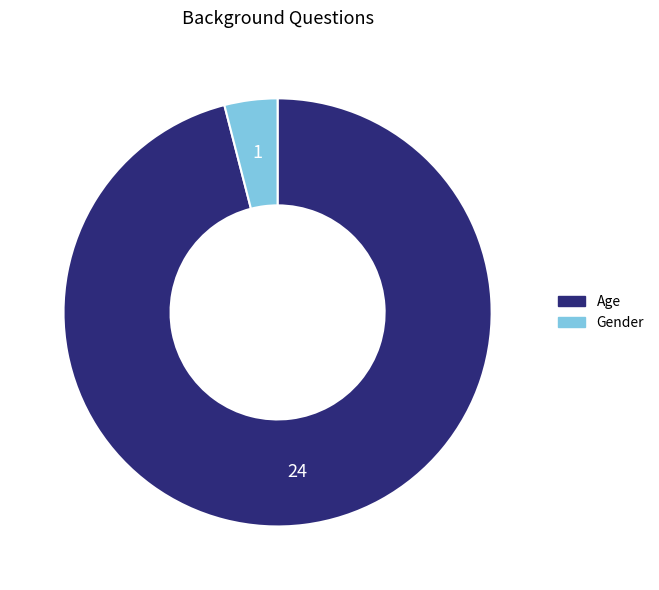

Is it true that Age is 96% of the pie?

True